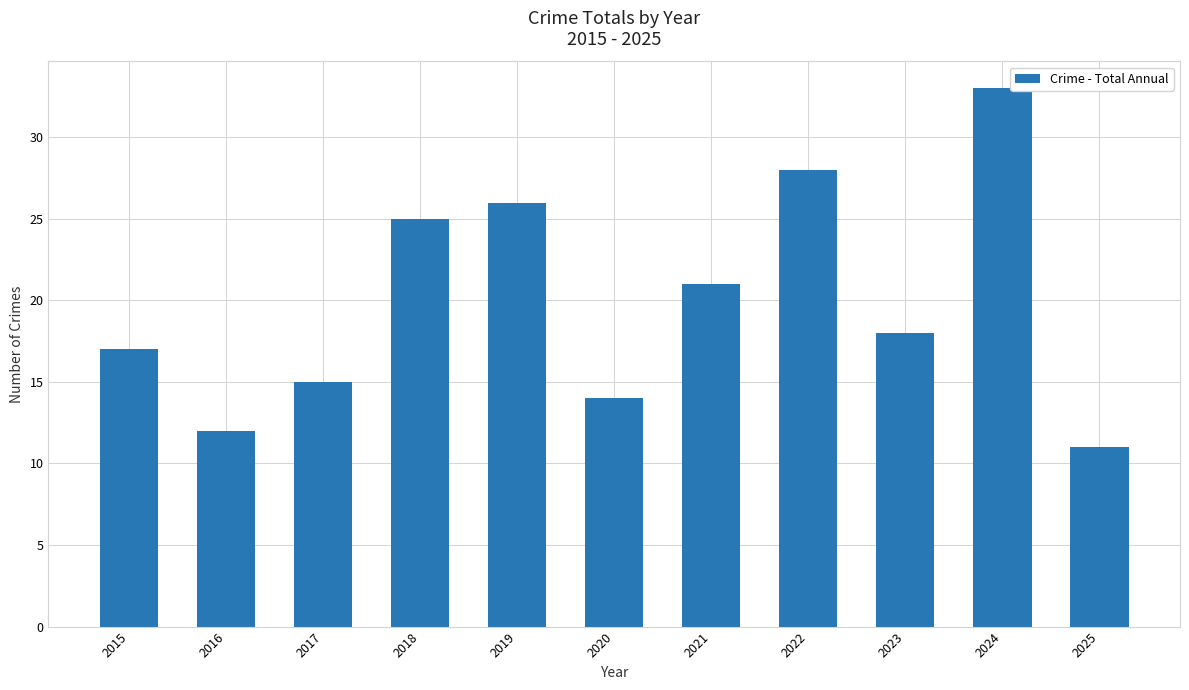

What is the sum of all values?

220